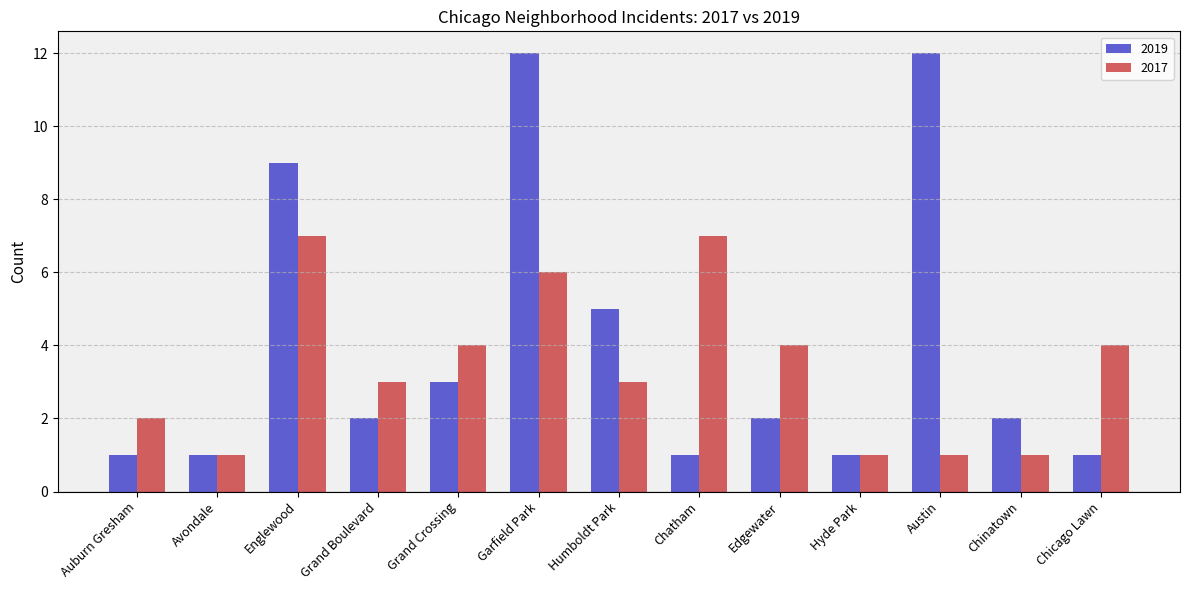

Which series changed the most between Grand Crossing and Chicago Lawn?

2019